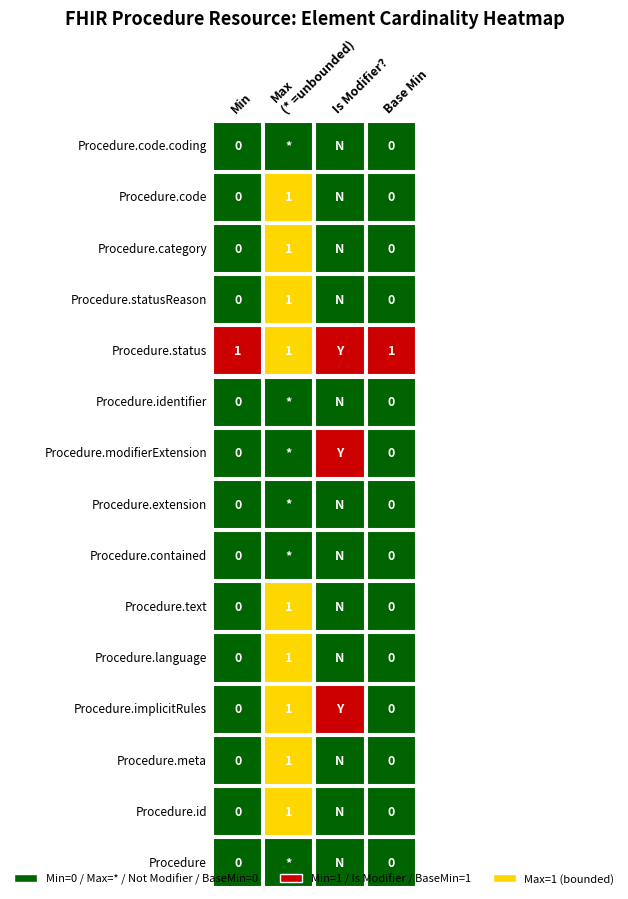

What is the difference between the highest and lowest values at 4?

1